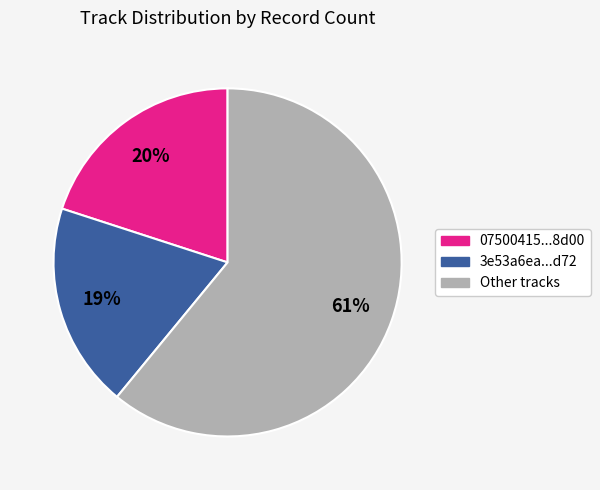

Which has a higher value, Other tracks or 07500415...8d00?

Other tracks